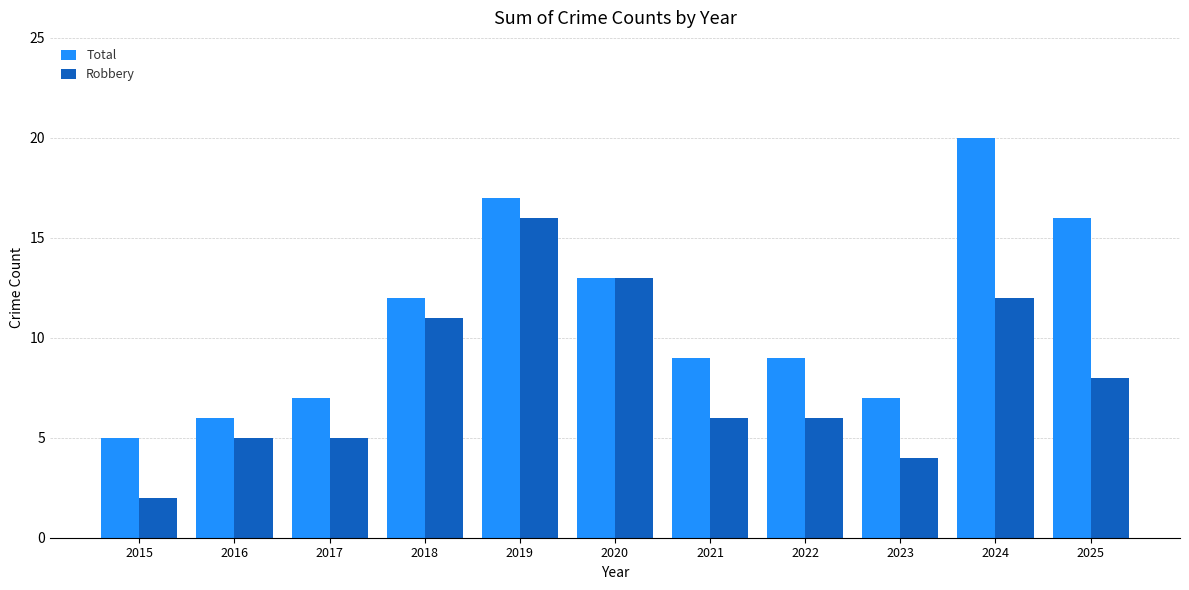

At which label is Robbery closest to 9?

2025